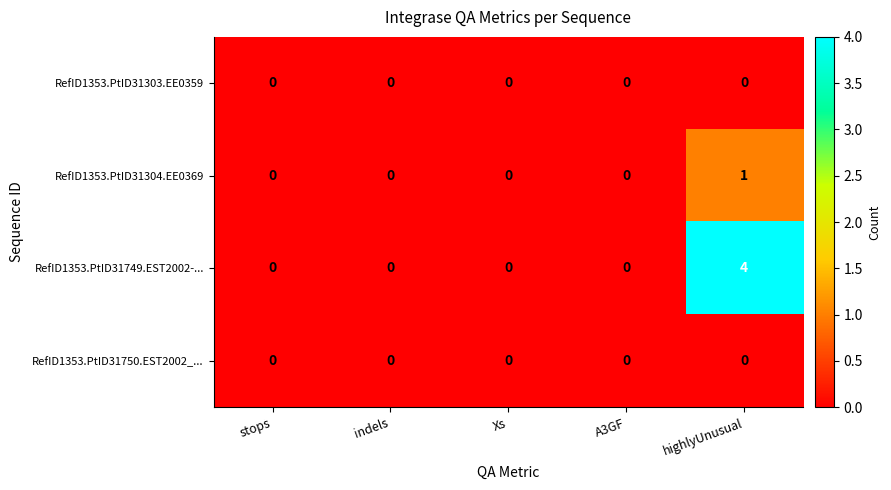

Reading right to left, transcribe all the data shown in this chart.

RefID1353.PtID31303.EE0359: highlyUnusual=0	A3GF=0	Xs=0	indels=0	stops=0
RefID1353.PtID31304.EE0369: highlyUnusual=1	A3GF=0	Xs=0	indels=0	stops=0
RefID1353.PtID31749.EST2002-...: highlyUnusual=4	A3GF=0	Xs=0	indels=0	stops=0
RefID1353.PtID31750.EST2002_...: highlyUnusual=0	A3GF=0	Xs=0	indels=0	stops=0